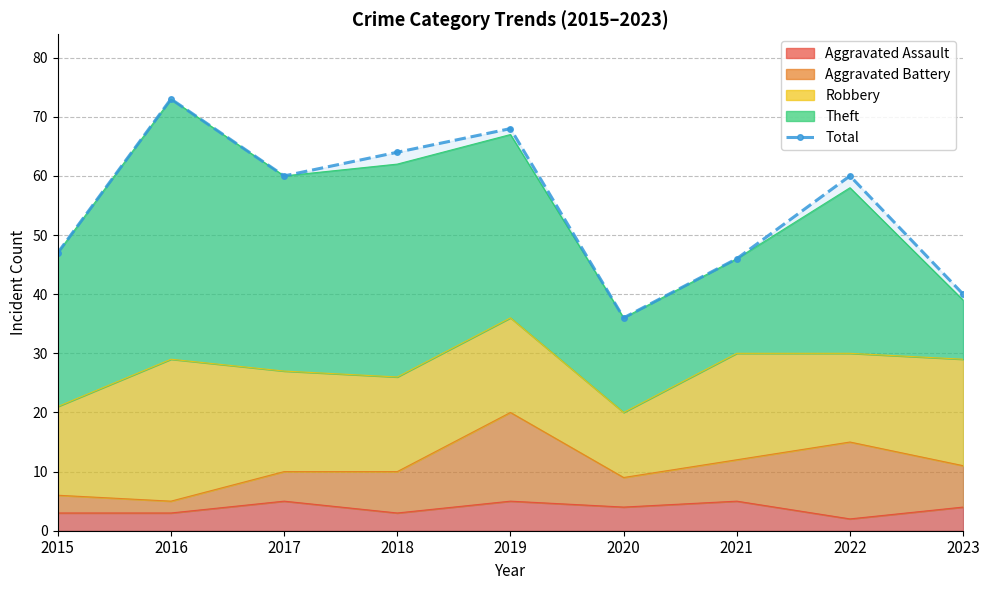

What is the change in value from 2018 to 2022?

-4